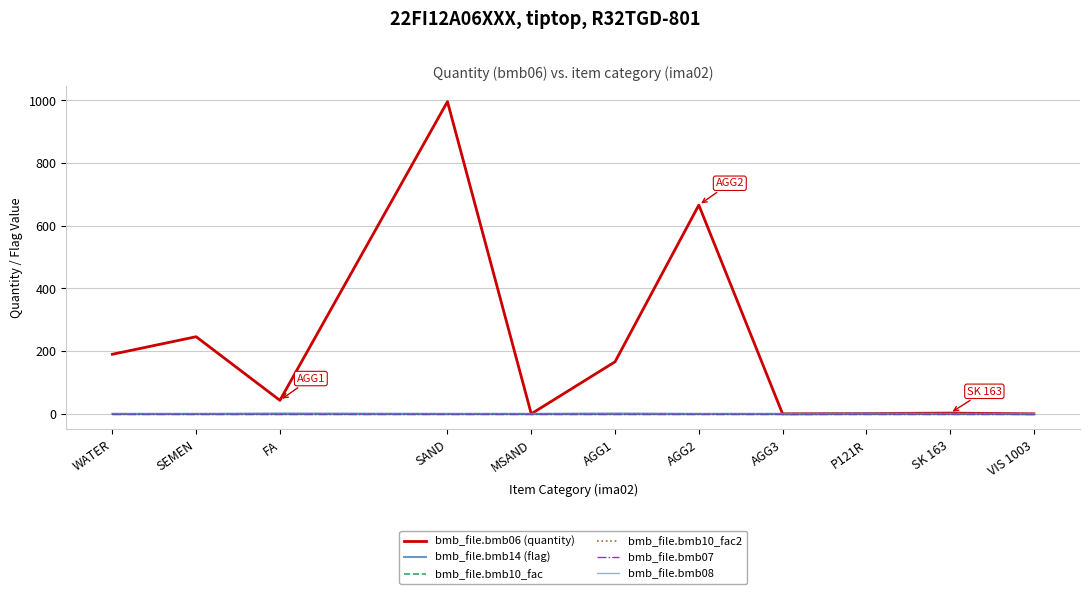

What value does the bmb_file.bmb06 (quantity) series have at SAND?

996.0